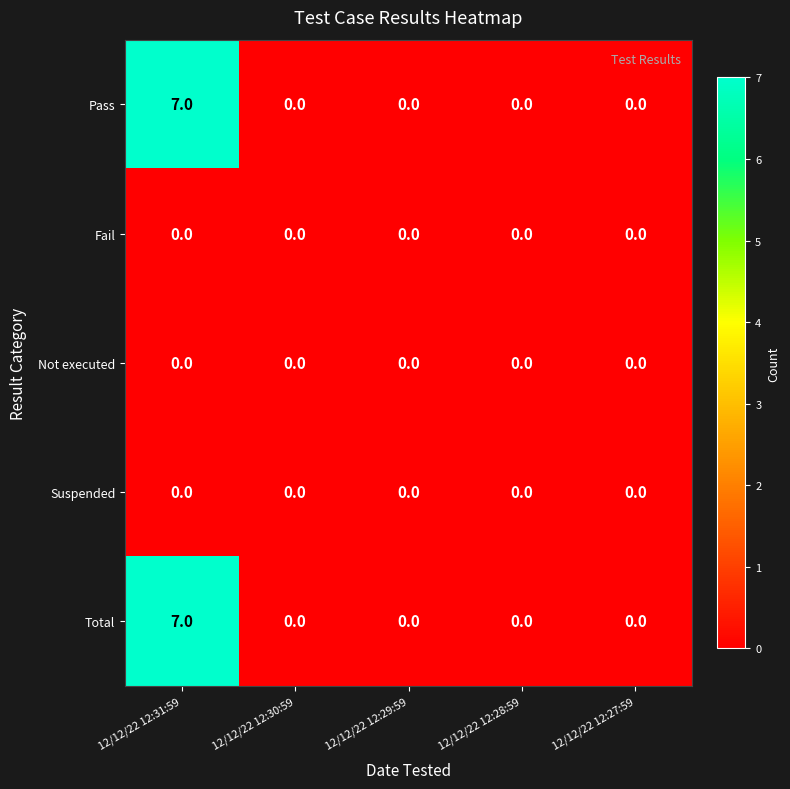

At which category is the sum across all series the highest?

12/12/22 12:31:59